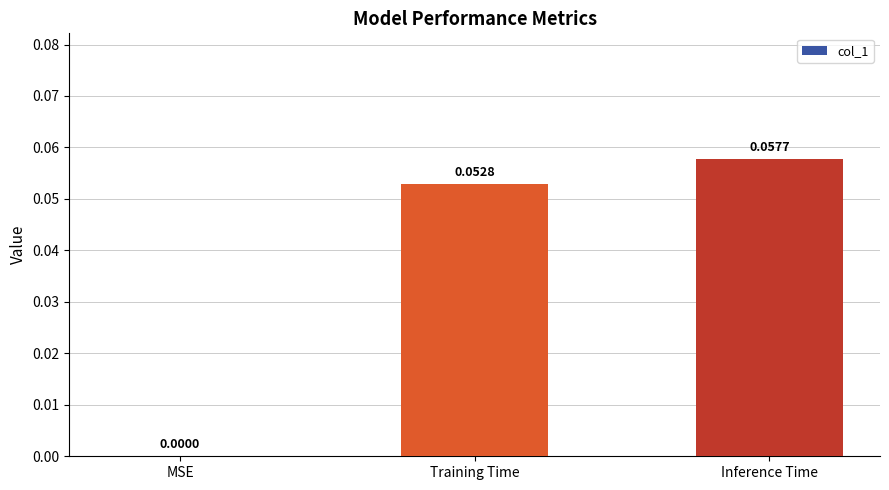

Count the values in the range 0 to 1.

3